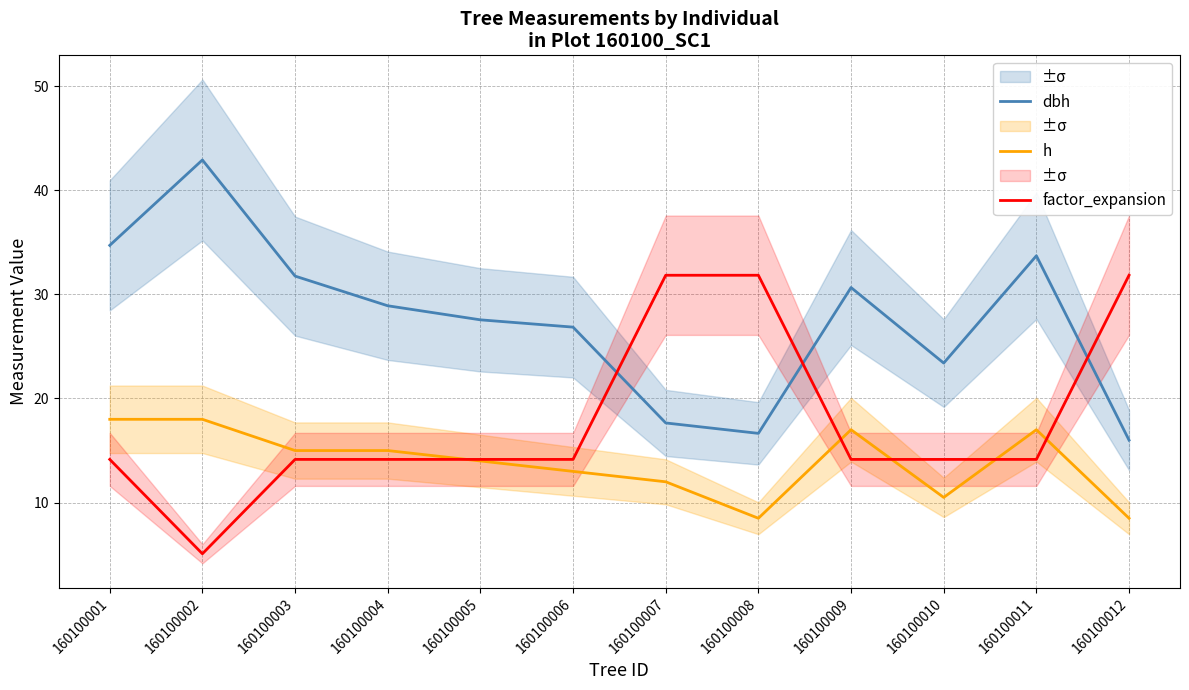

What is the value of the factor_expansion point at the 10th from the left?

14.2